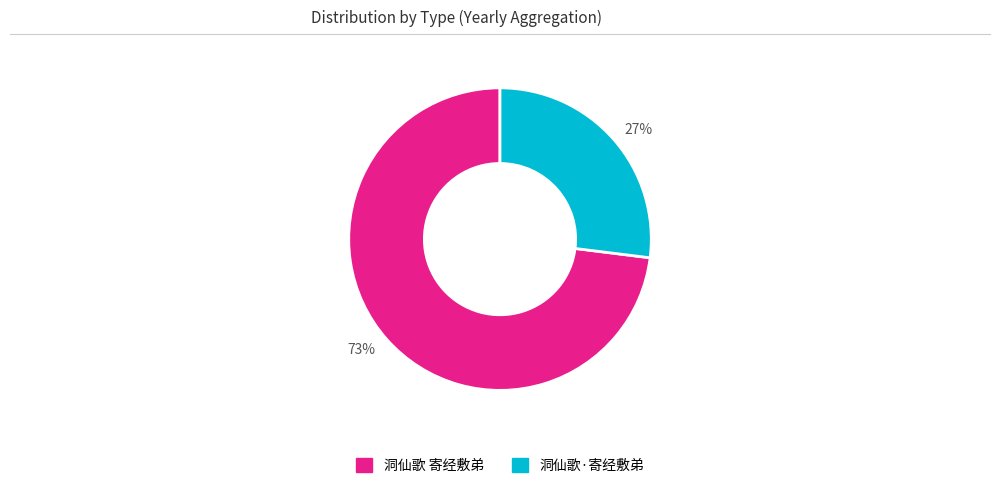

Combined, do 27% and 73% account for over 50%?

Yes